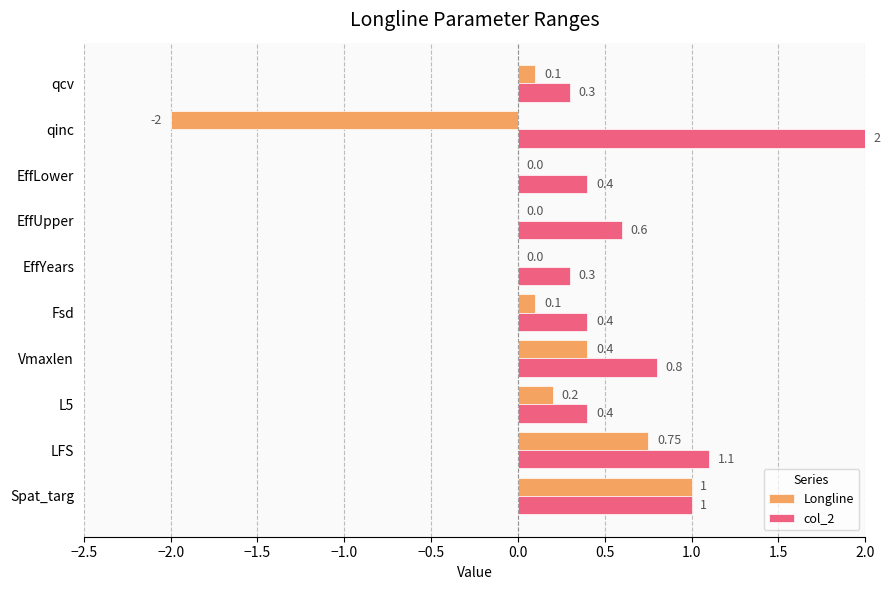

At which label is col_2 closest to 1?

Spat_targ